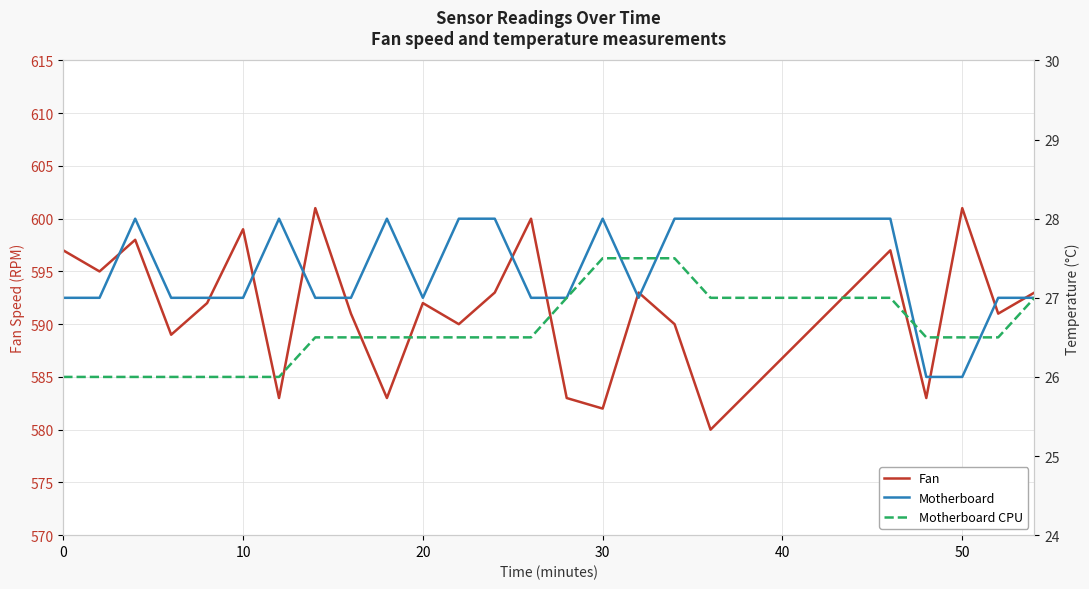

How many distinct data groups are displayed?

3